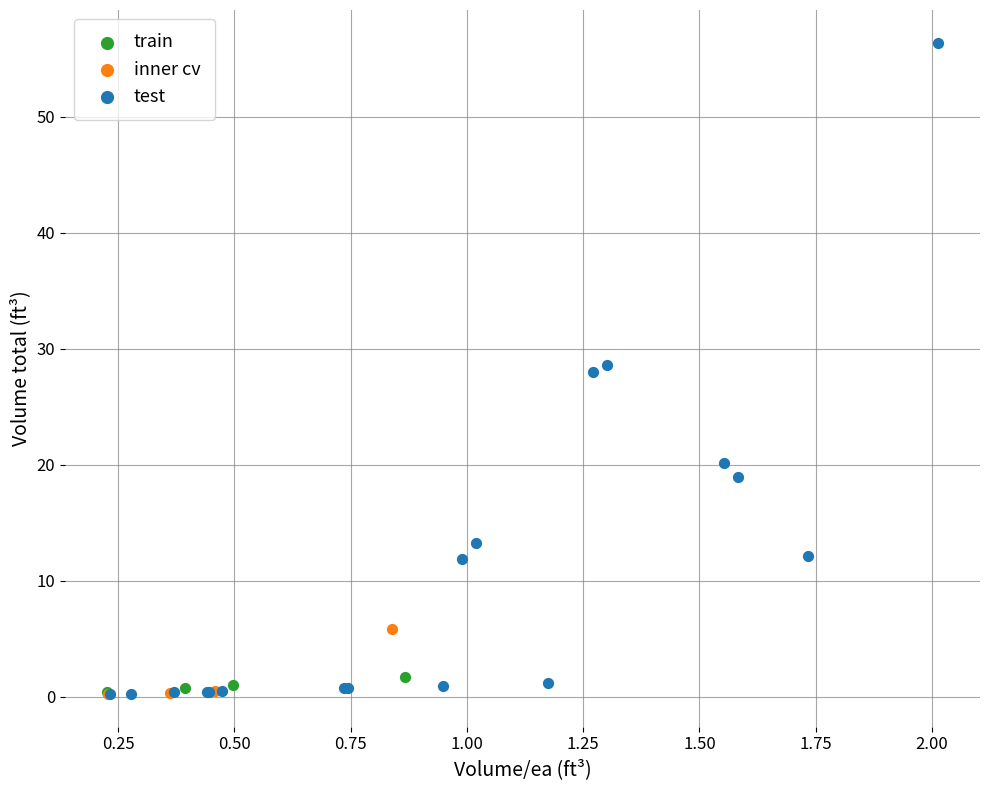

What are all the series names shown in the legend?

train, inner cv, test